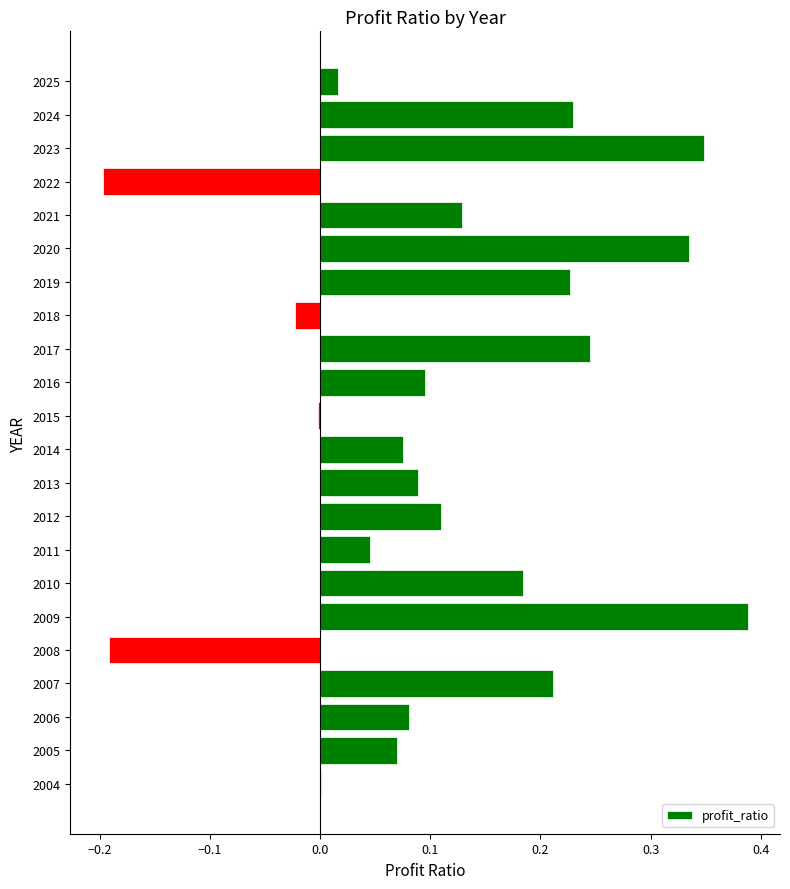

What is the sum of all values?

2.5